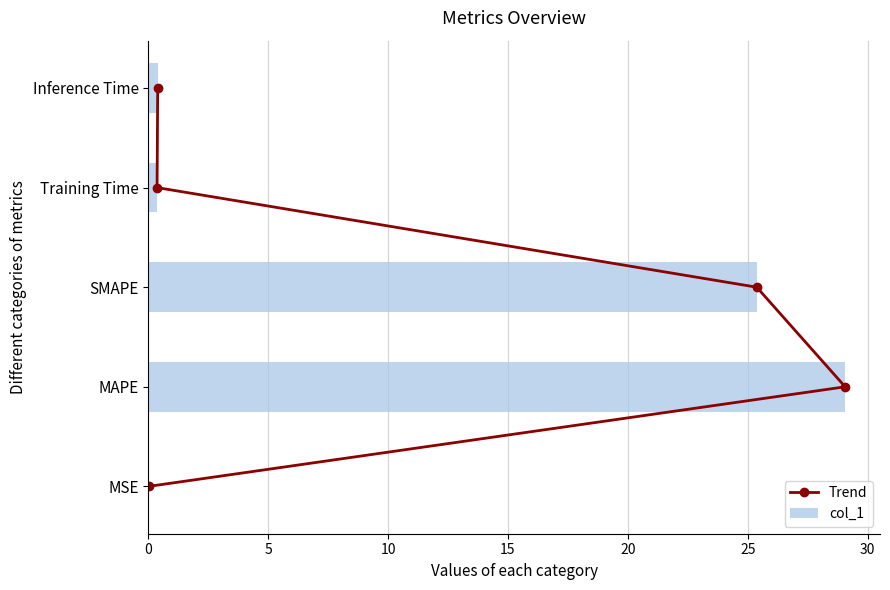

What is the maximum value for col_1?

29.1